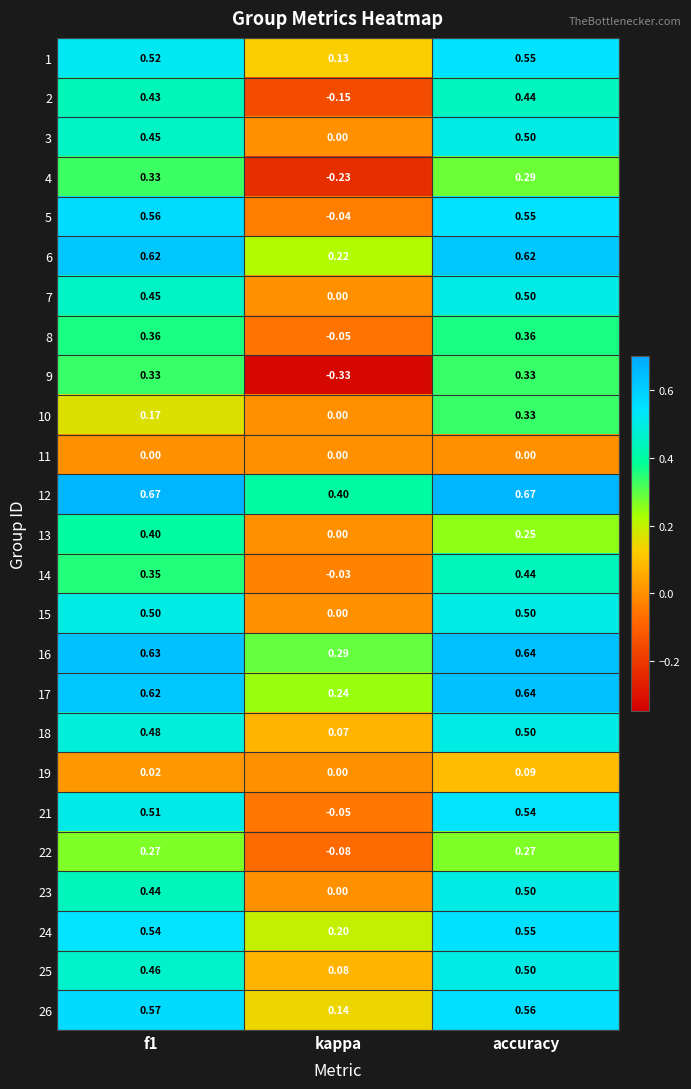

Where is 17 nearest to the value 0?

kappa